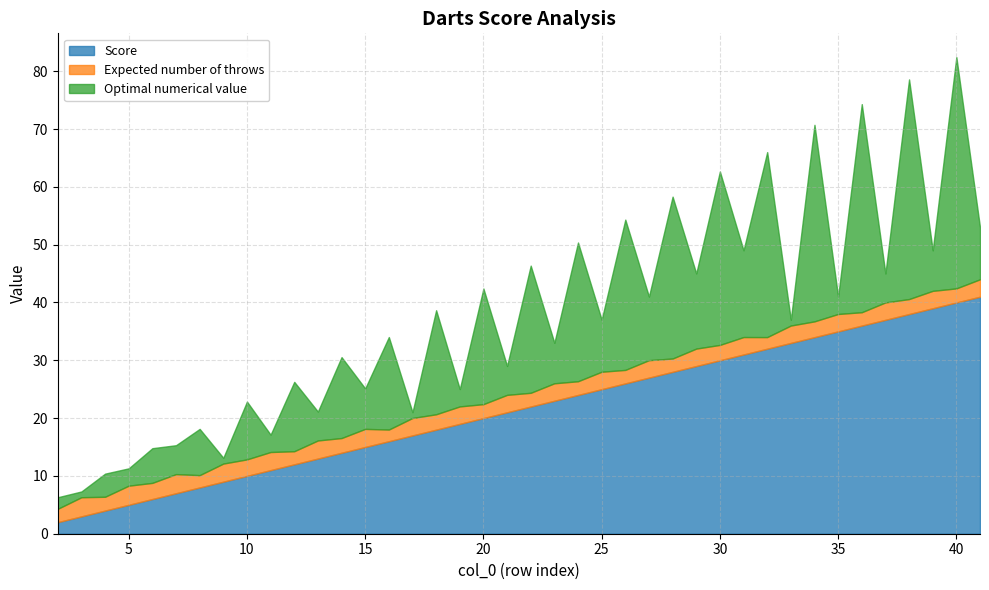

What is the value of the Score point at the 22nd from the left?

23.0